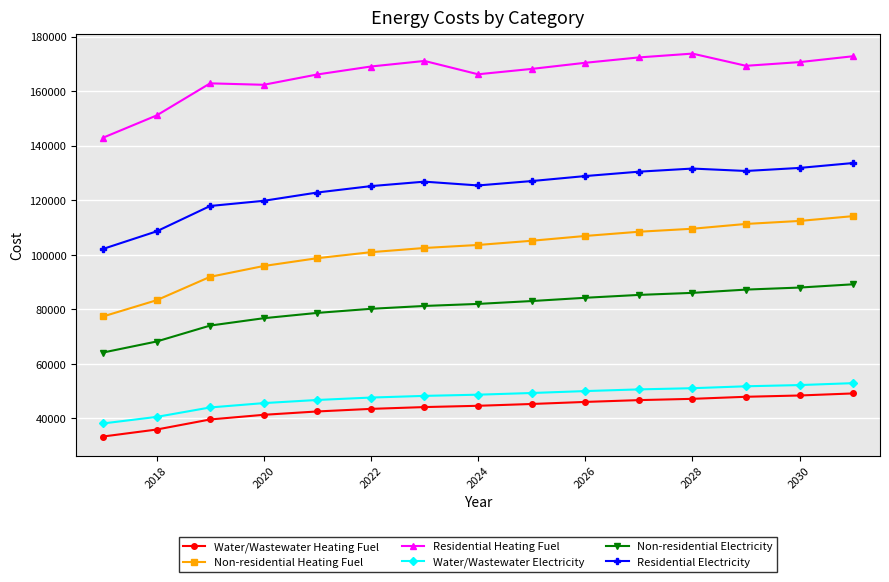

Which series has the largest total across all categories?

Residential Heating Fuel